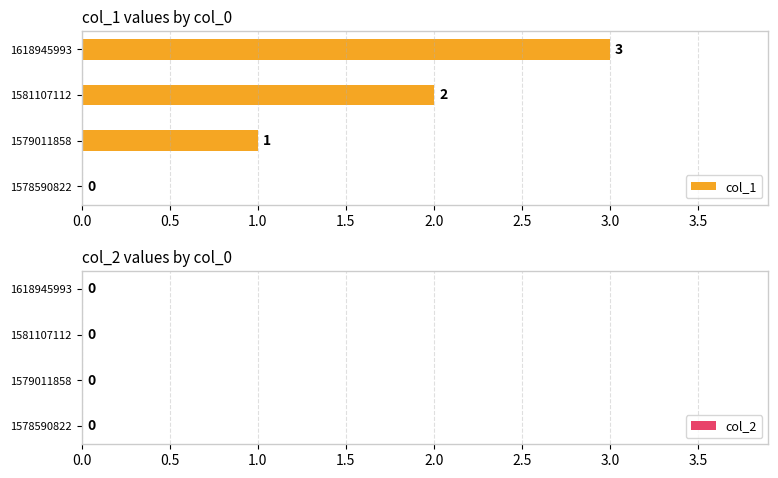

What is the ratio of the value at 1581107112 to the value at 1579011858?

2.0